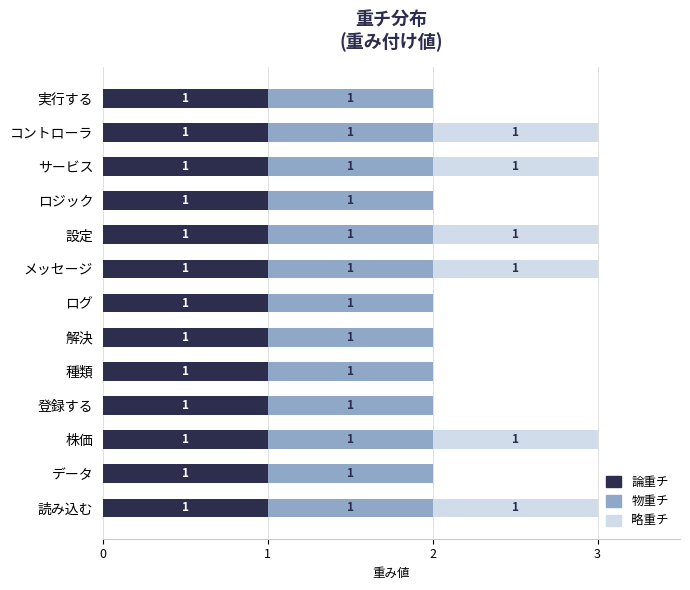

What is the sum of all 論重チ values?

13